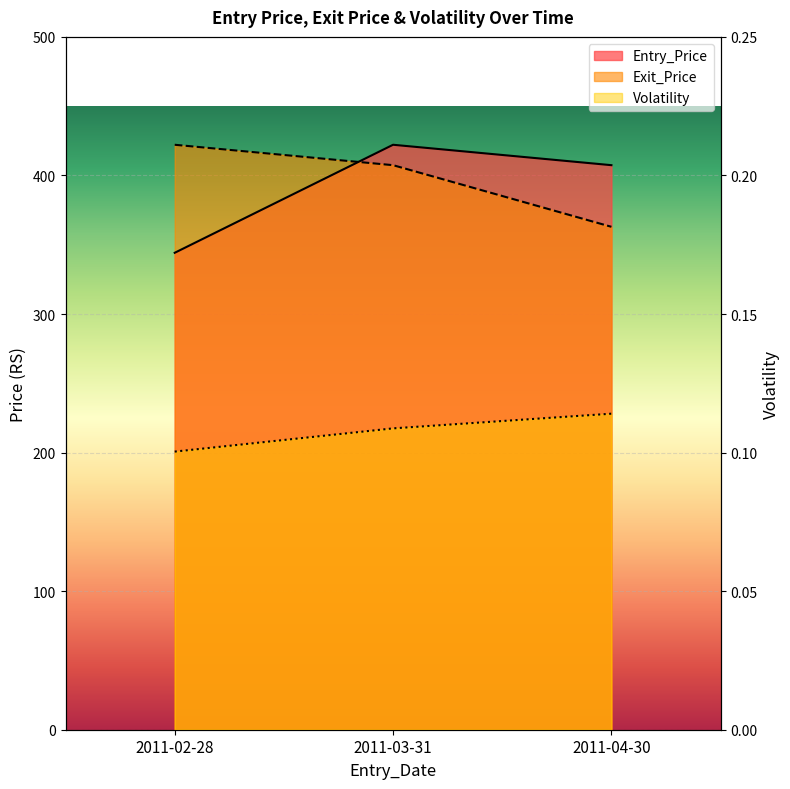

List the series in order of their peak value, lowest first.

Volatility, Entry_Price, Exit_Price